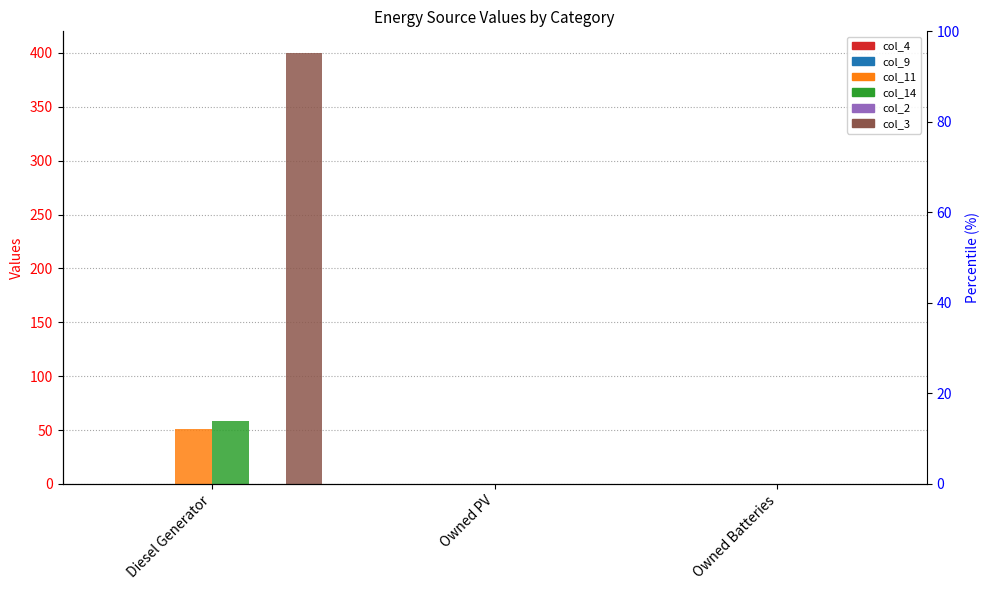

Rank the categories by col_2 value from lowest to highest.

Diesel Generator, Owned PV, Owned Batteries